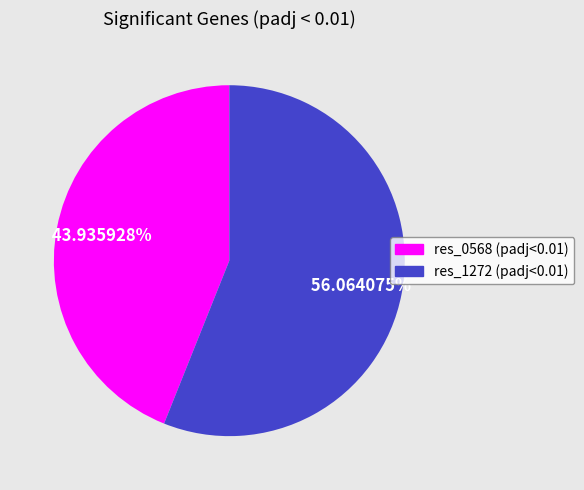

How much of the chart is everything except res_1272 (padj<0.01)?

43.9%